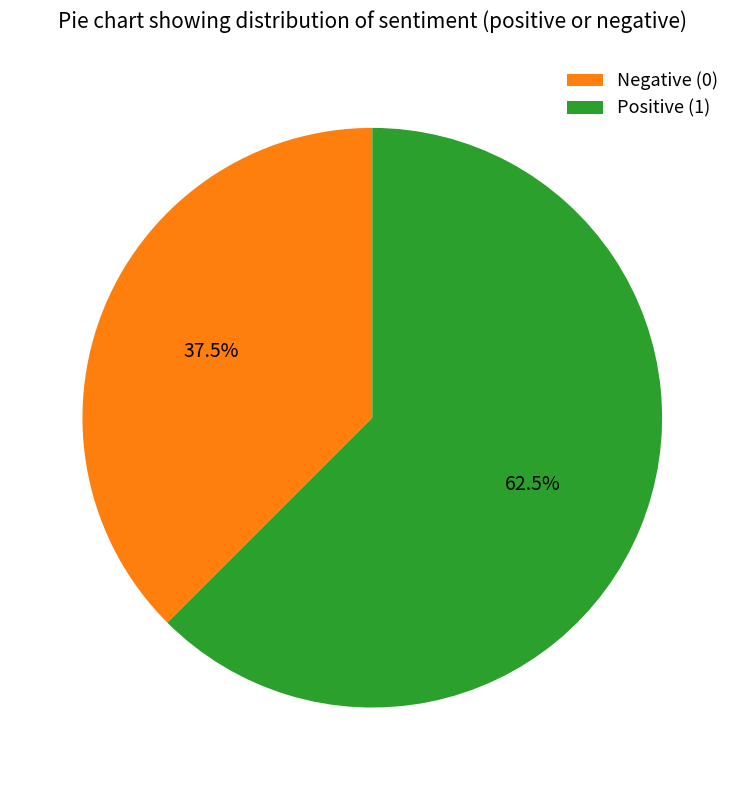

How much of the chart is everything except Negative (0)?

62.5%